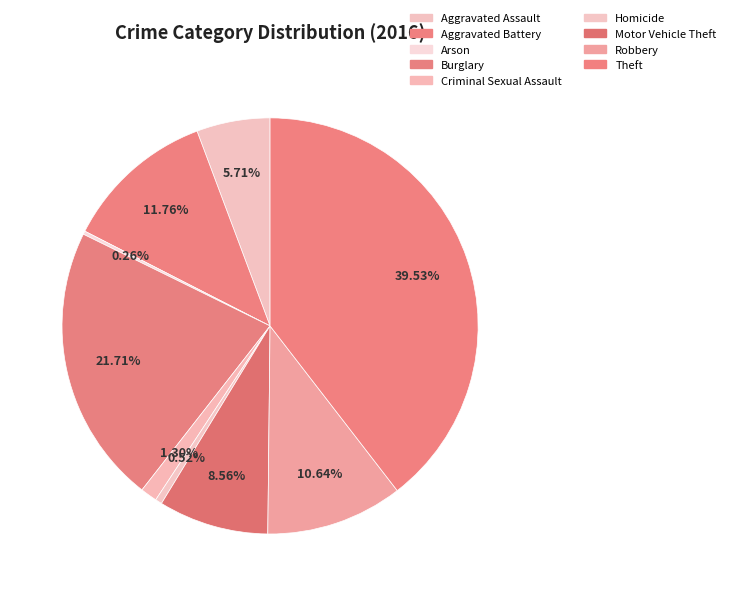

To the nearest percent, what is the difference between the Arson and Motor Vehicle Theft slice percentages?

8%